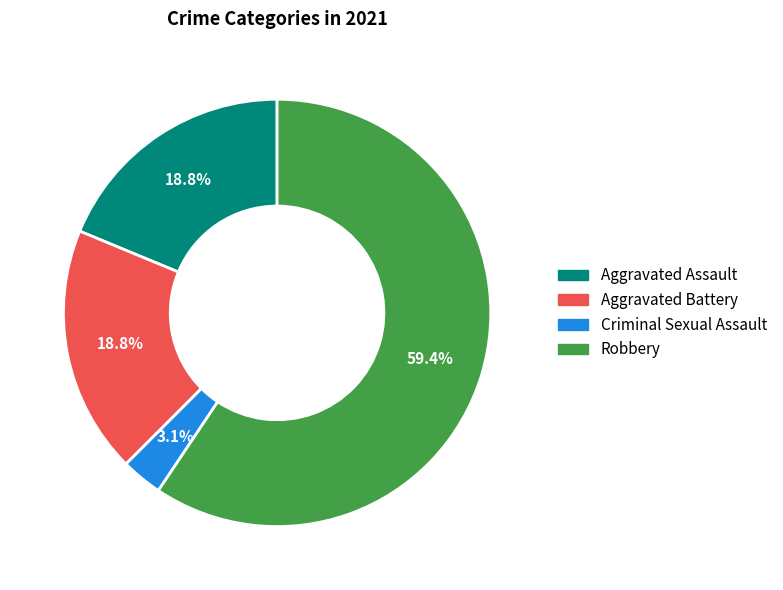

To the nearest percent, what is the combined percentage of Criminal Sexual Assault and Aggravated Assault?

22%